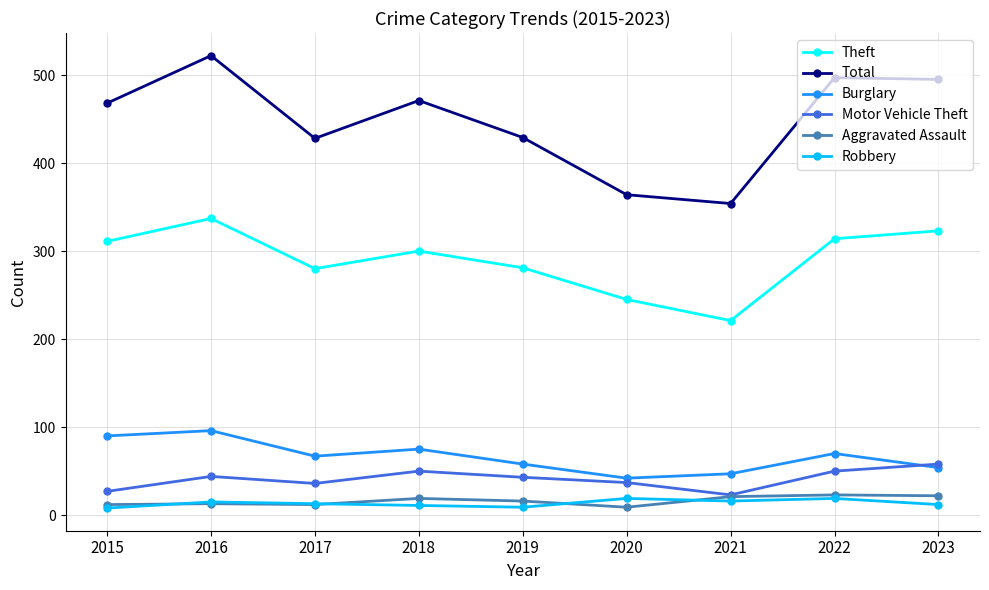

What is the difference between the maximum and minimum values in the Robbery series?

11